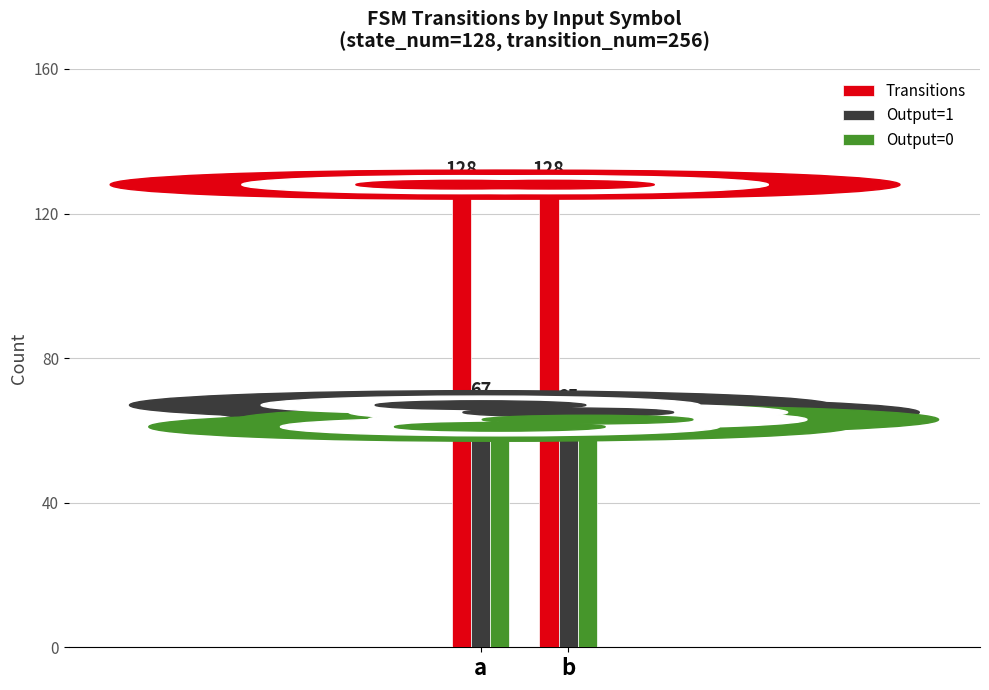

What is the value of the Transitions bar at the 2nd from the left?

128